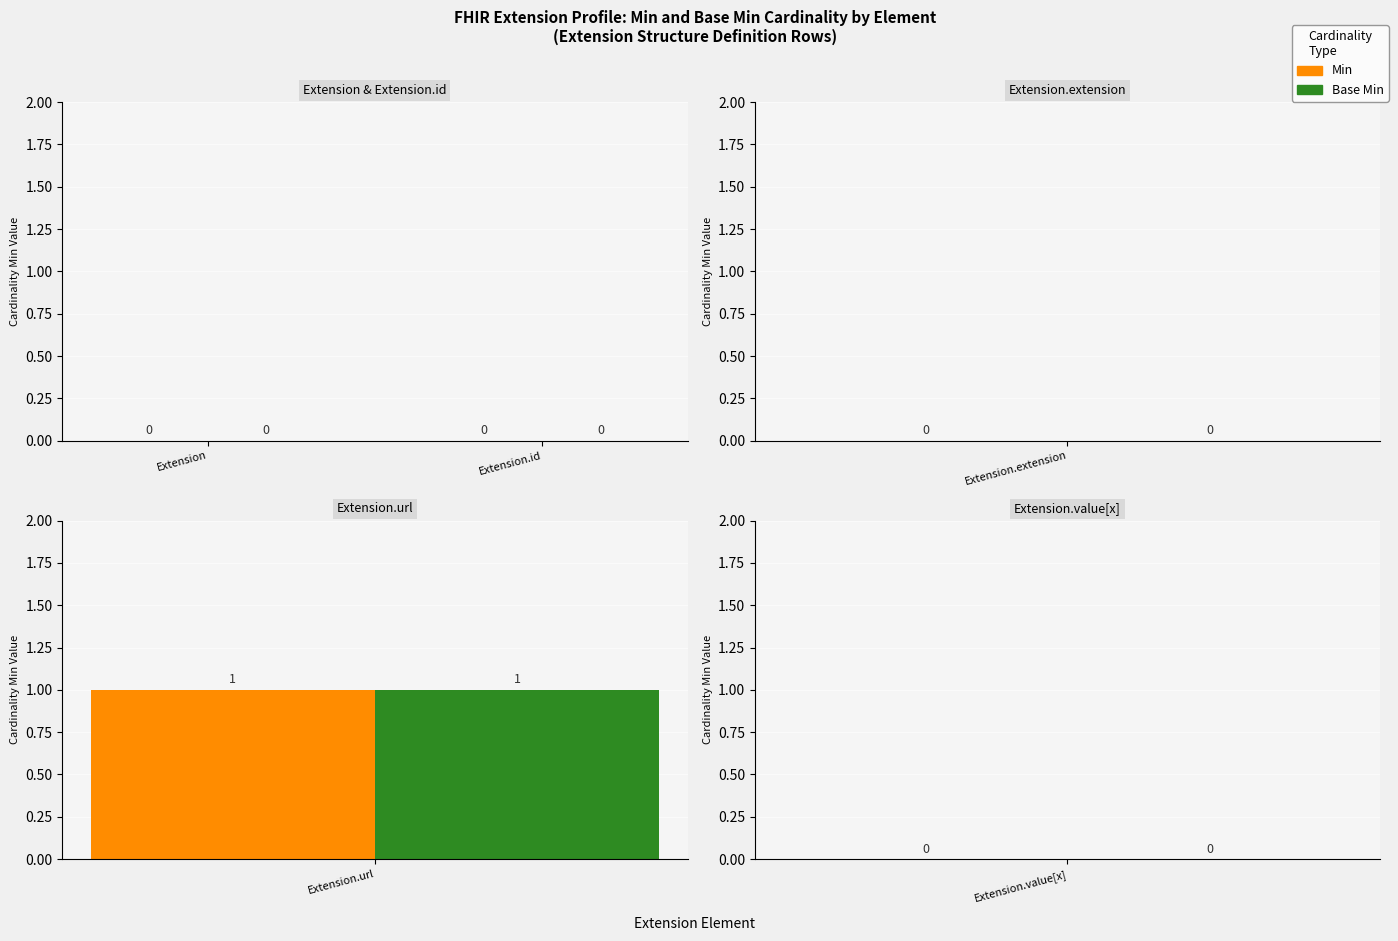

What is the label of the 2nd bar from the right?

Extension.url